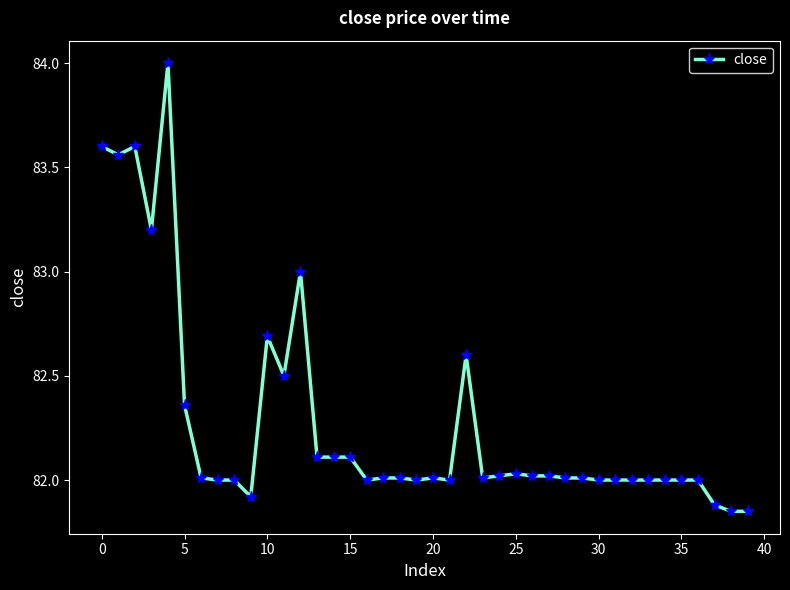

What is the greatest value displayed?

84.0